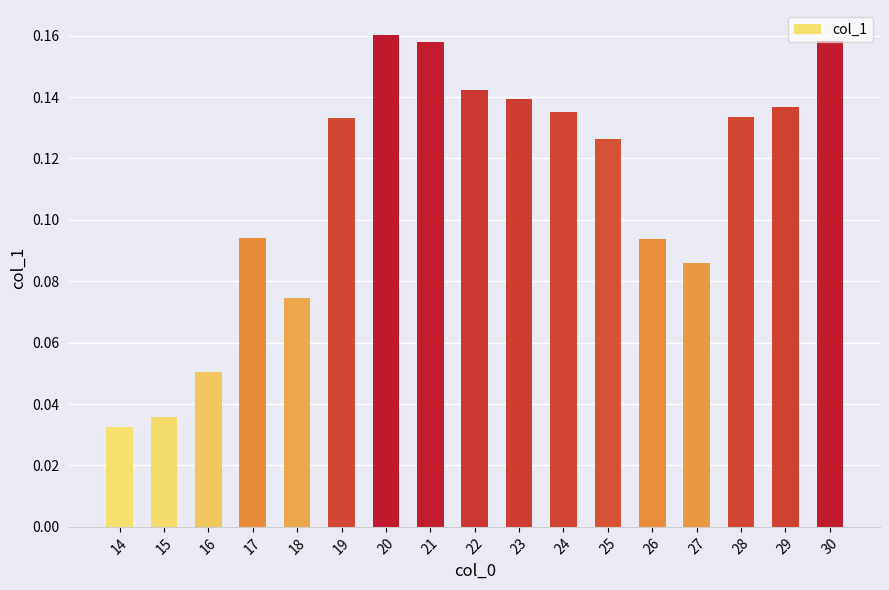

What is the sum of all values?

1.9